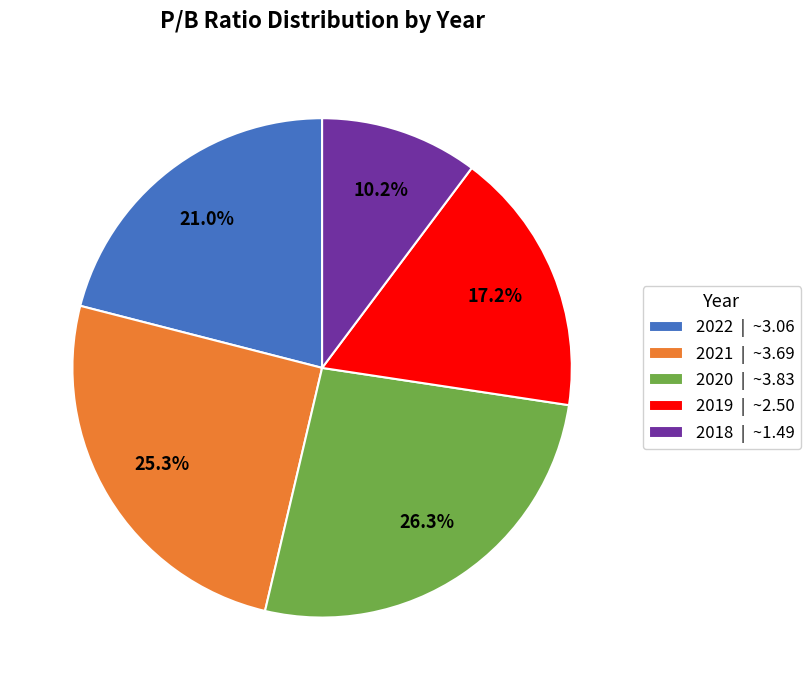

To the nearest percent, what percentage of the pie is 2019?

17%